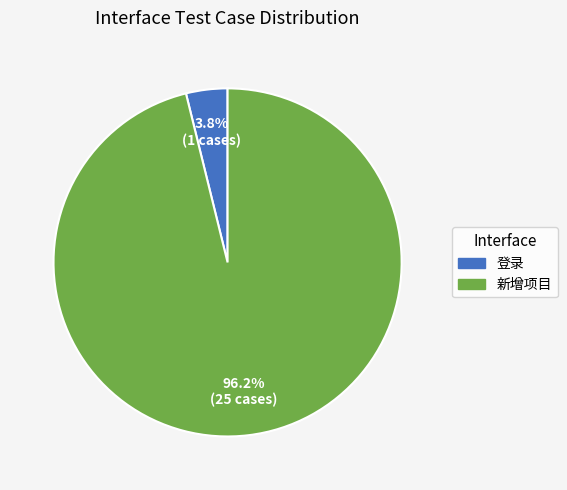

Count the number of slices in the pie.

2